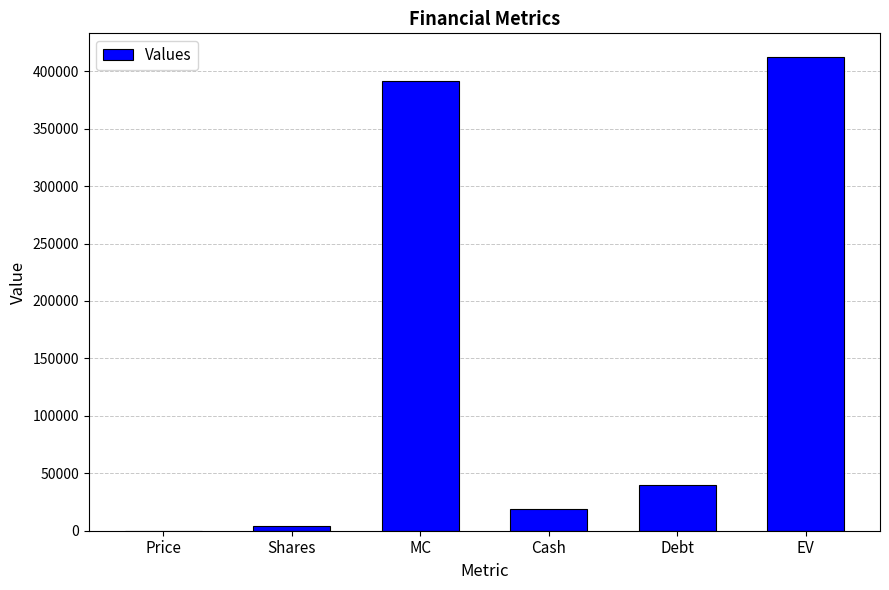

The value at Price is 94. True or false?

True